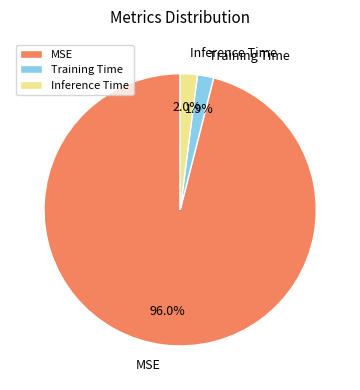

Which slice is the largest?

MSE